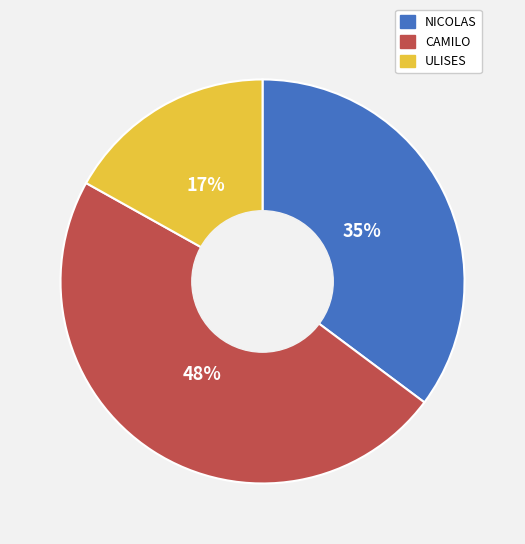

Is it true that NICOLAS is 35% of the pie?

True